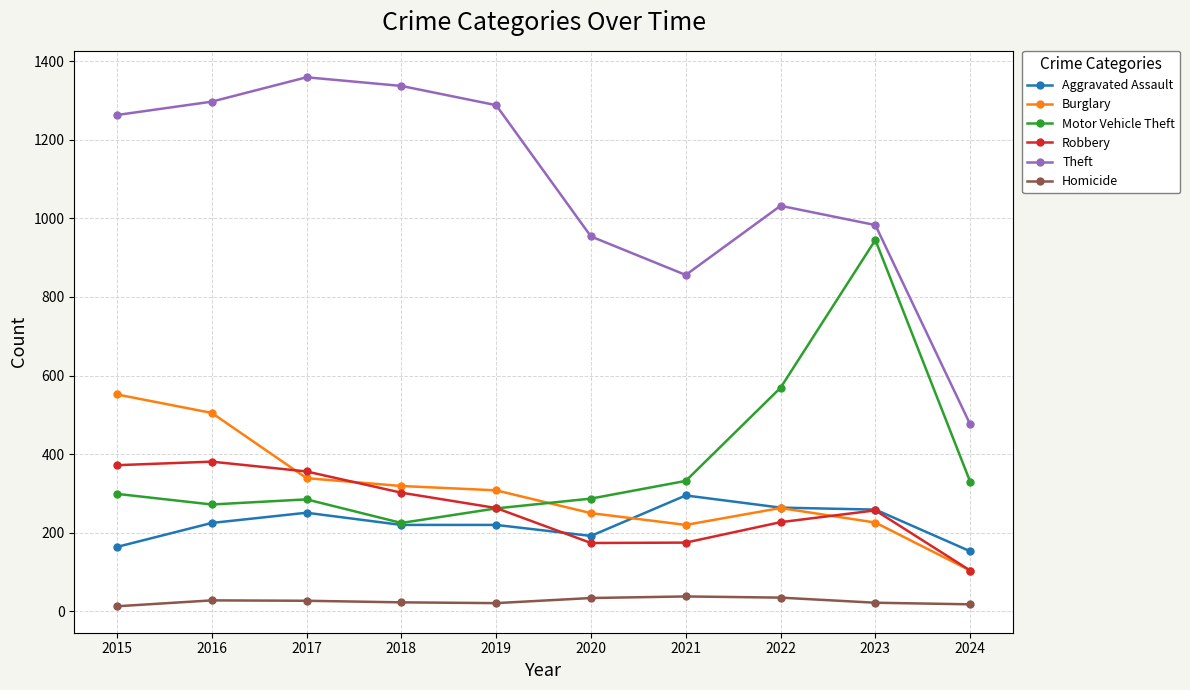

Rank the series at 2020 from highest to lowest value.

Theft, Motor Vehicle Theft, Burglary, Aggravated Assault, Robbery, Homicide